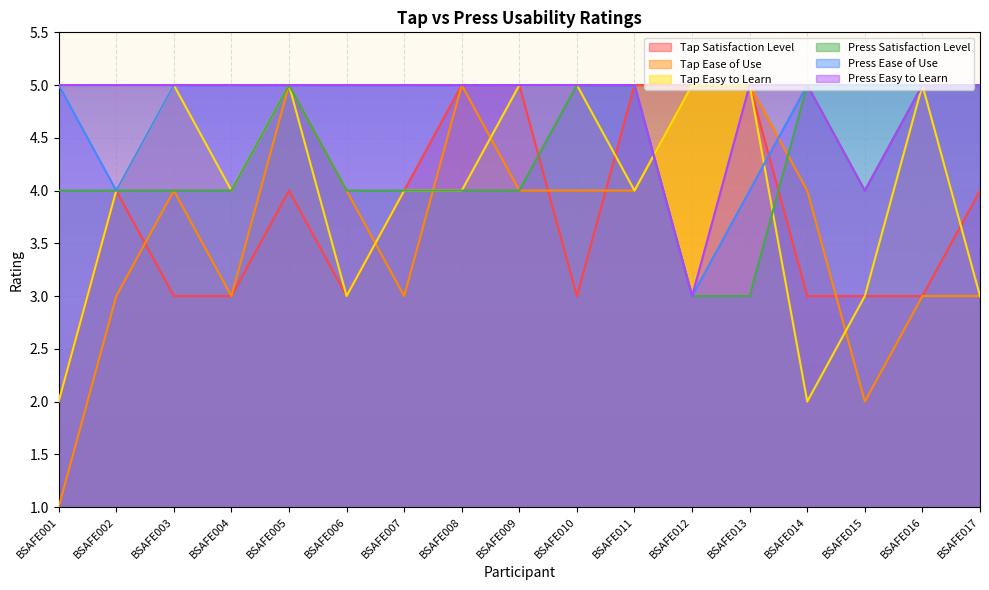

Is it true that Press Ease of Use equals 7 at BSAFE008?

False